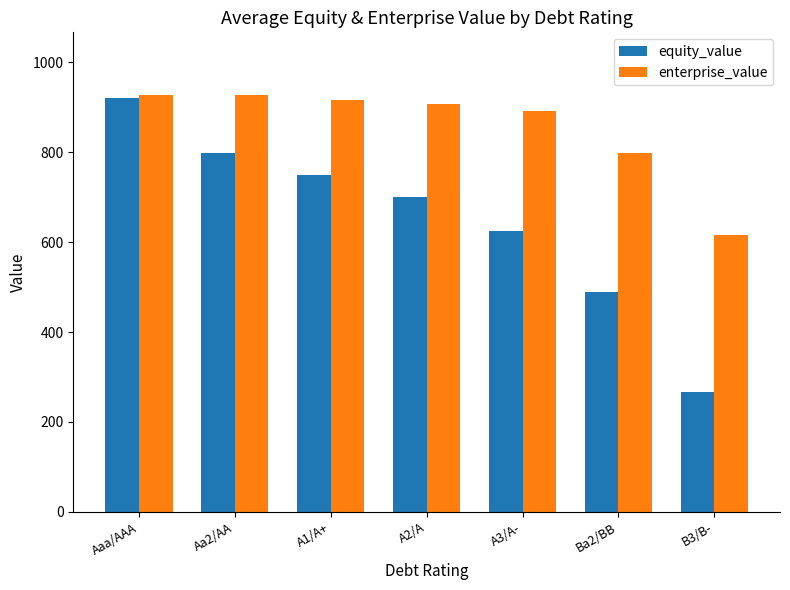

What position from the right is Aa2/AA?

6